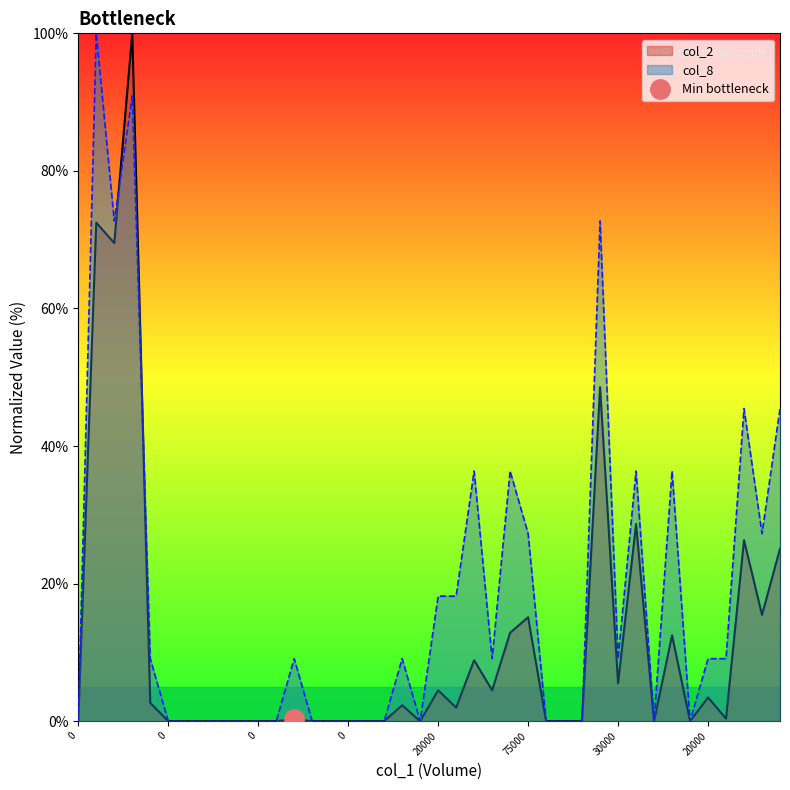

At which category is the sum across all series the highest?

372000